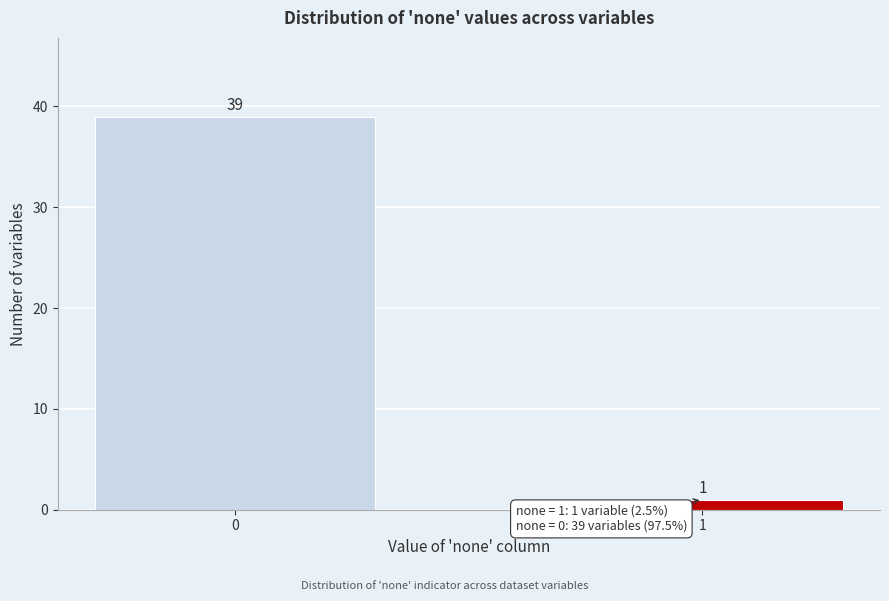

Reading left to right, extract all data points from this chart.

0=39	1=1